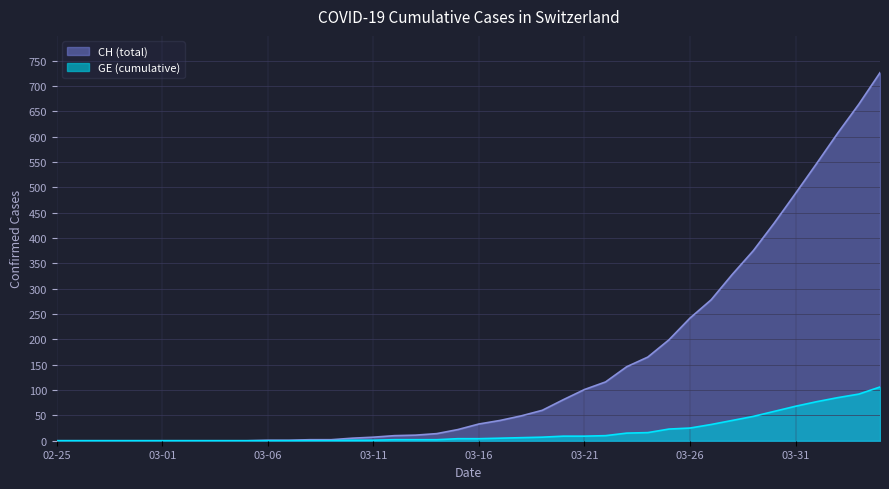

What is the maximum value for GE (cumulative)?

106